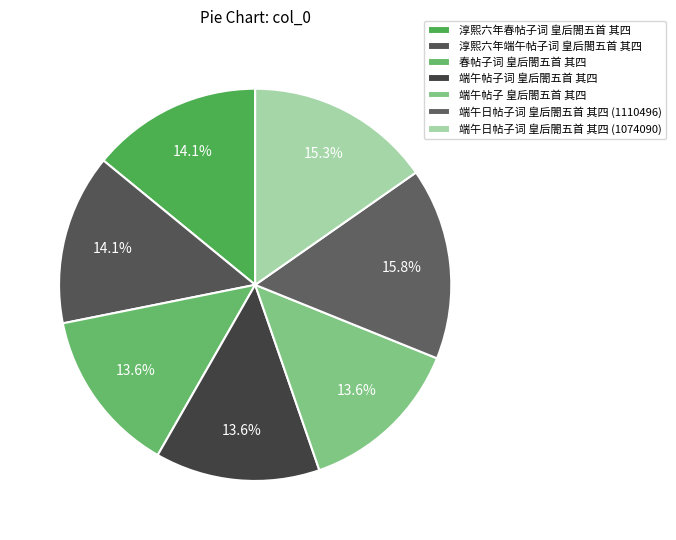

Which category has the biggest portion of the pie?

端午日帖子词 皇后閤五首 其四 (1110496)